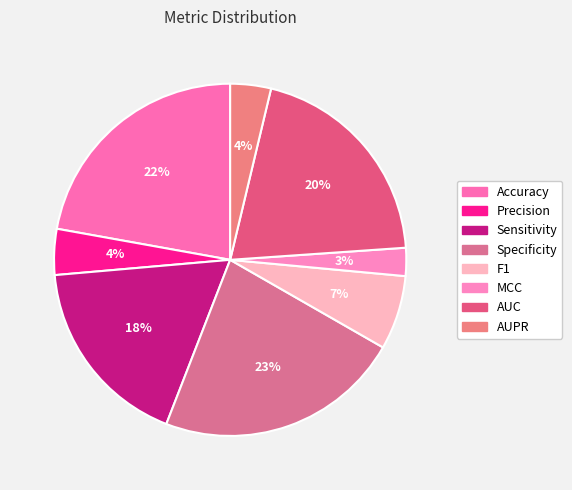

How many segments does this pie chart have?

8